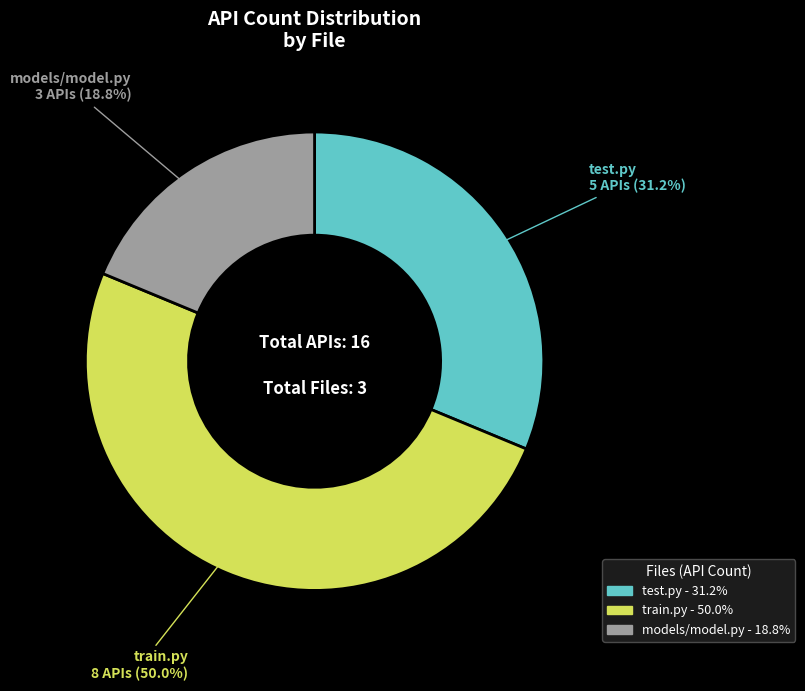

How much of the chart is everything except train.py?

50.0%